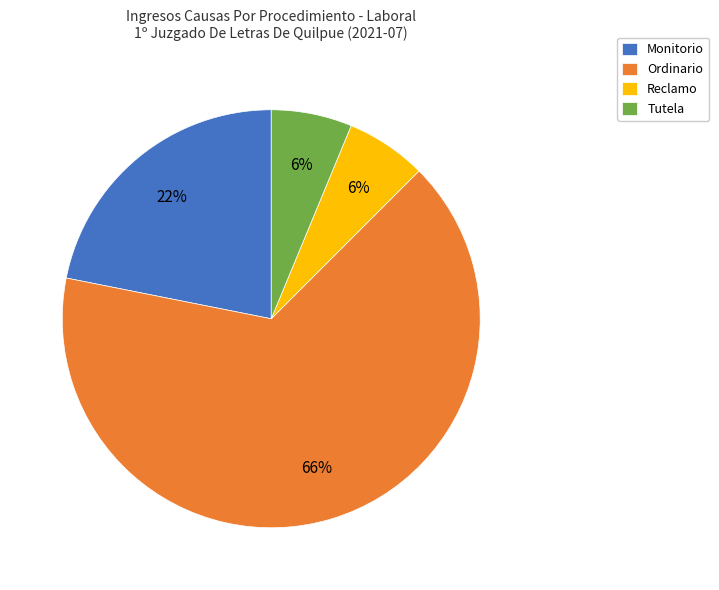

Count the number of slices in the pie.

4